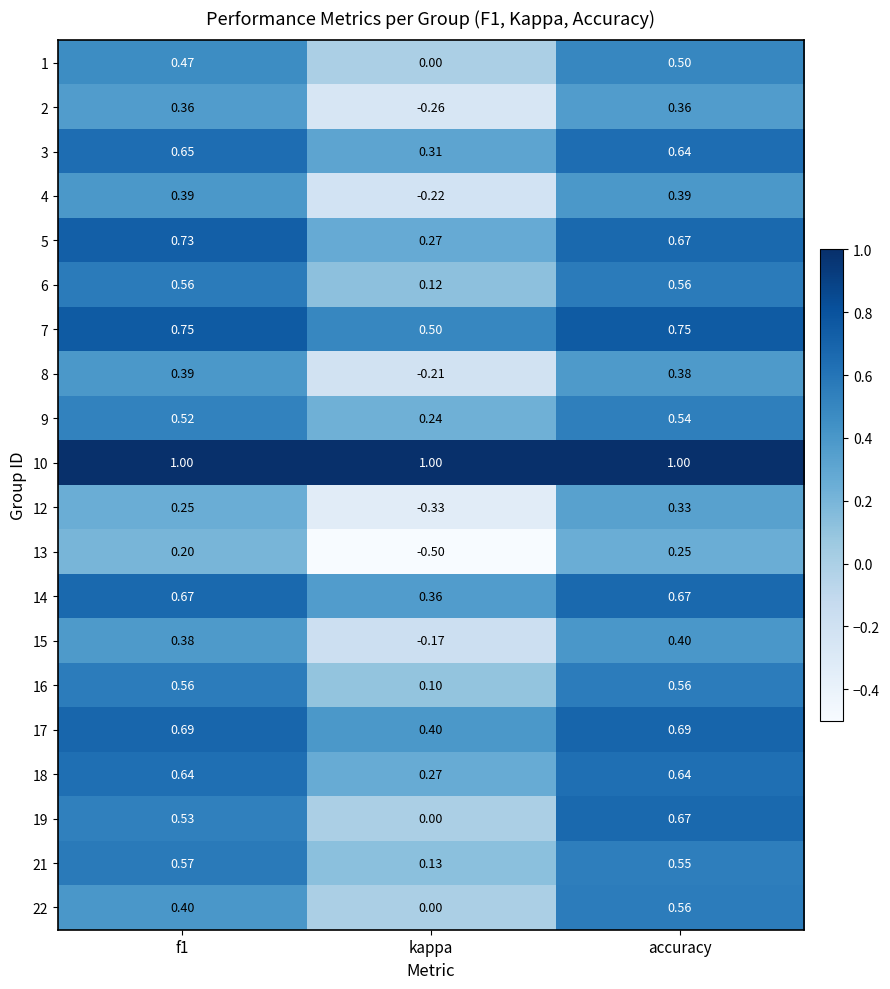

Count the number of data series in this chart.

20